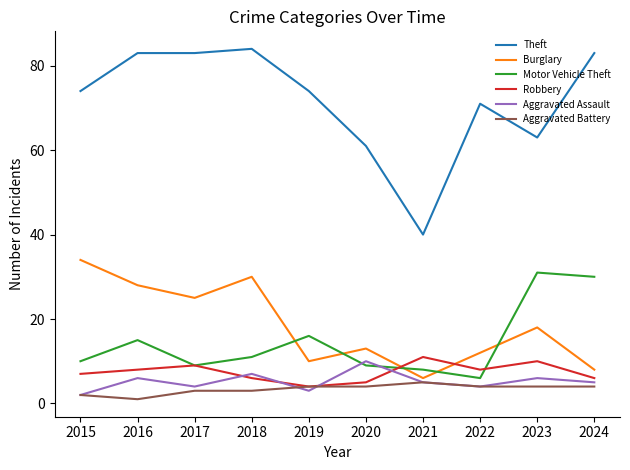

What are all the series names shown in the legend?

Theft, Burglary, Motor Vehicle Theft, Robbery, Aggravated Assault, Aggravated Battery